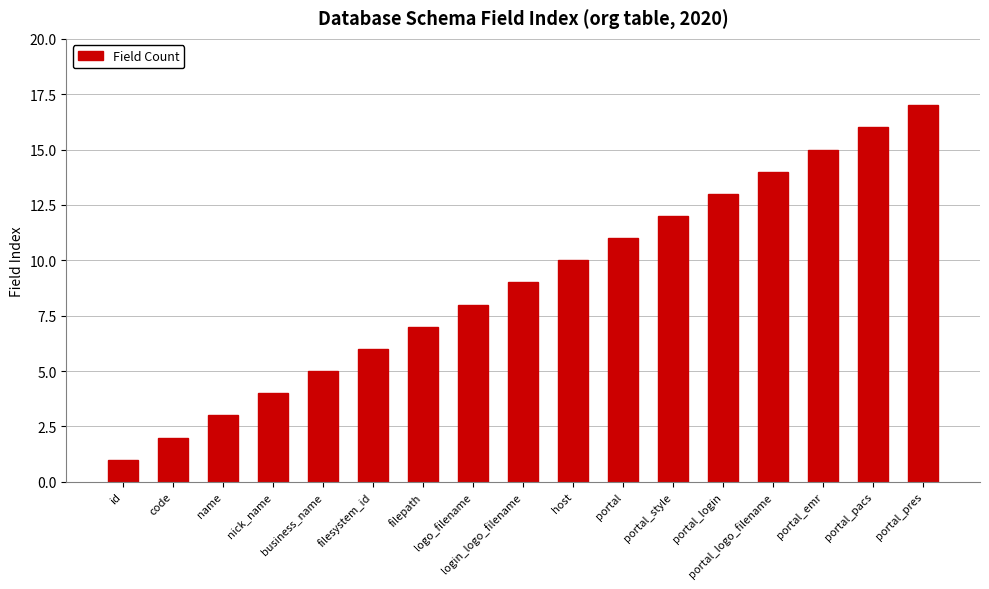

What value does the data have at name?

3